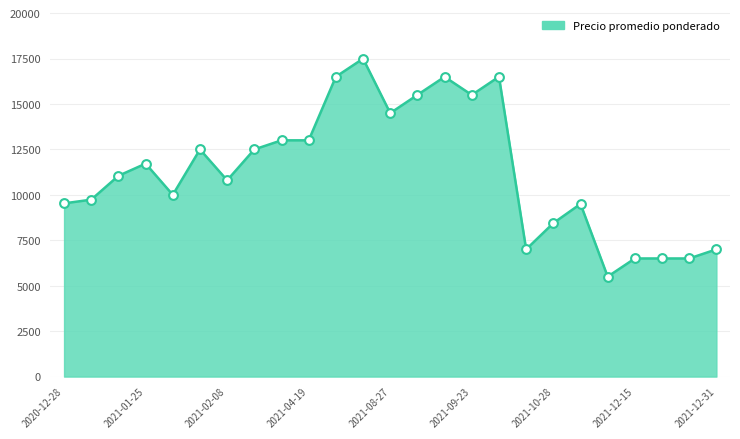

What is the difference between the maximum and minimum values?

11994